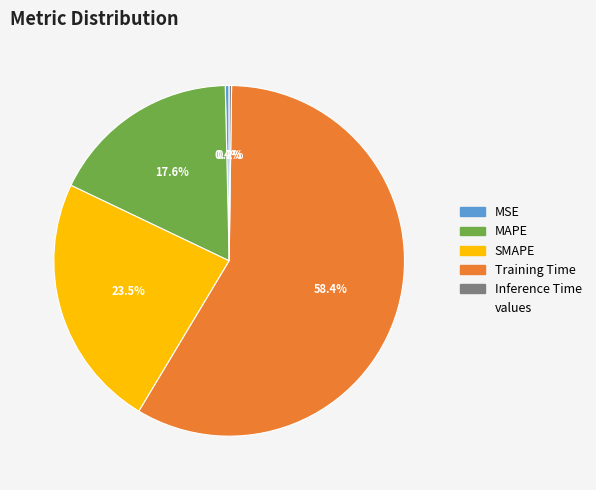

Does any single category account for the majority?

Yes